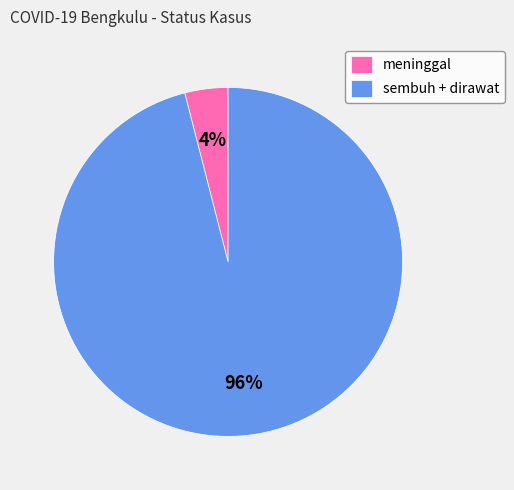

Rank the categories by value from highest to lowest.

sembuh + dirawat, meninggal